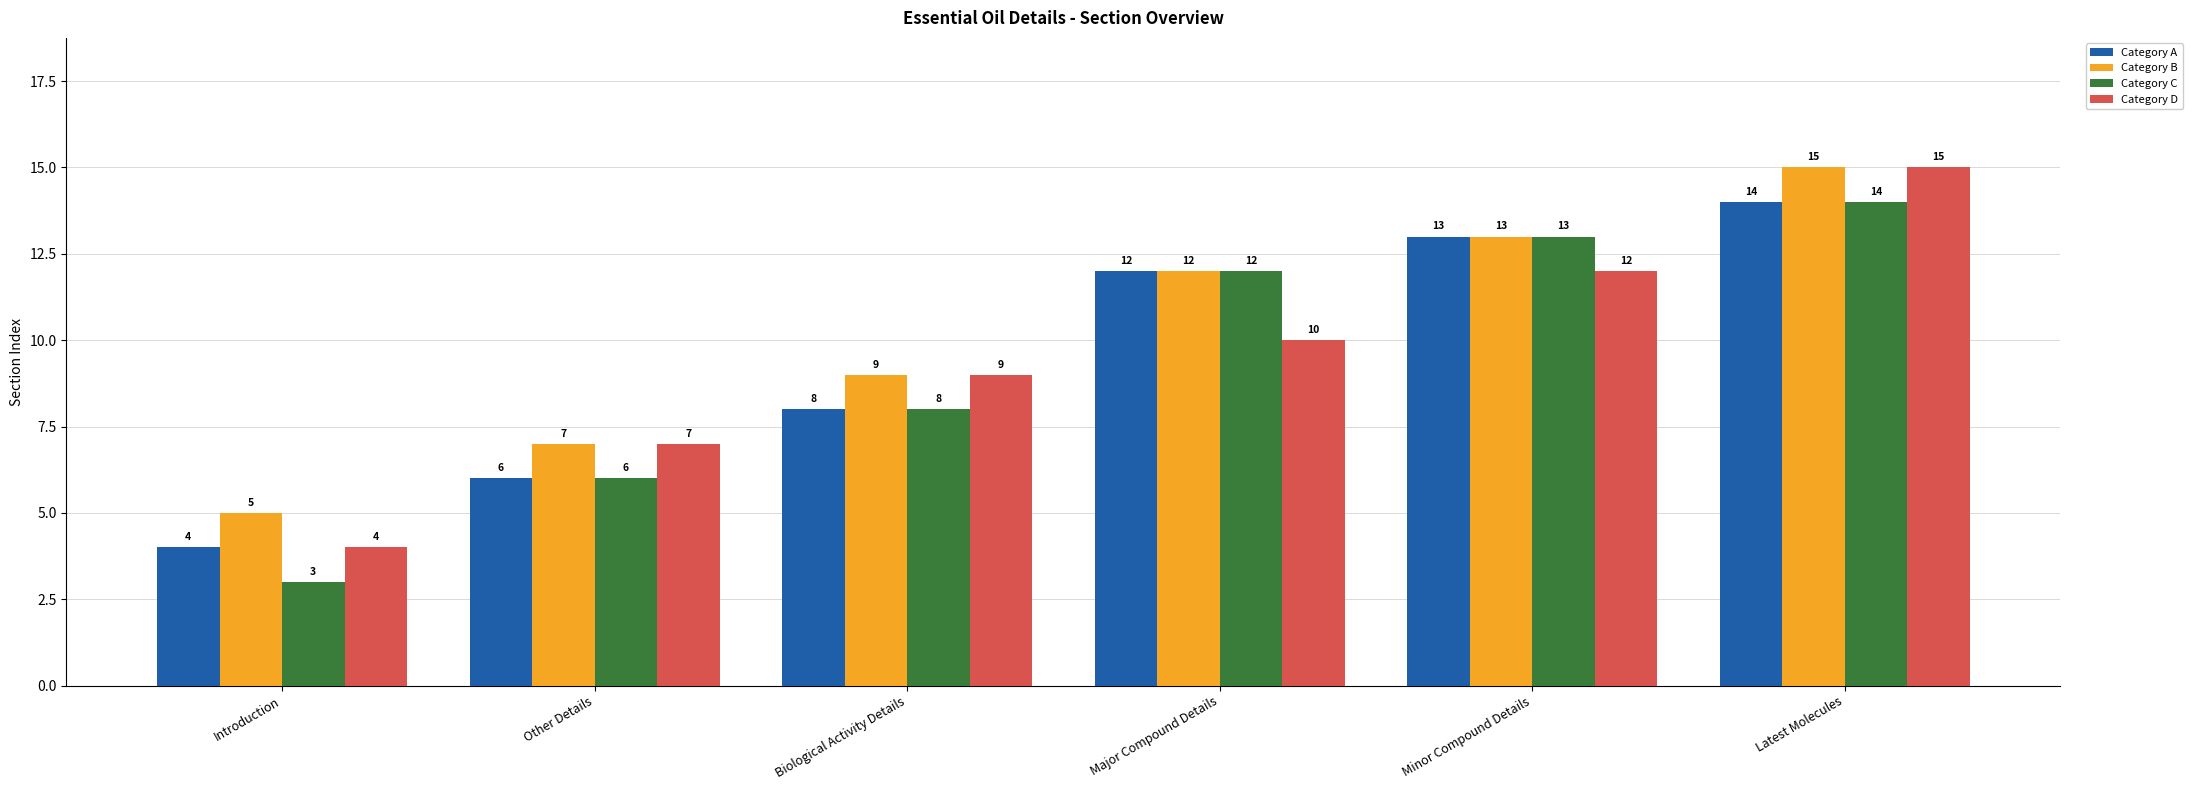

What is the sum of all Category D values?

57